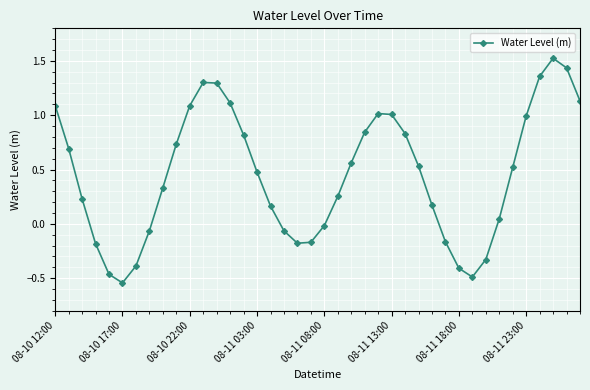

What is the maximum value shown in the chart?

1.5